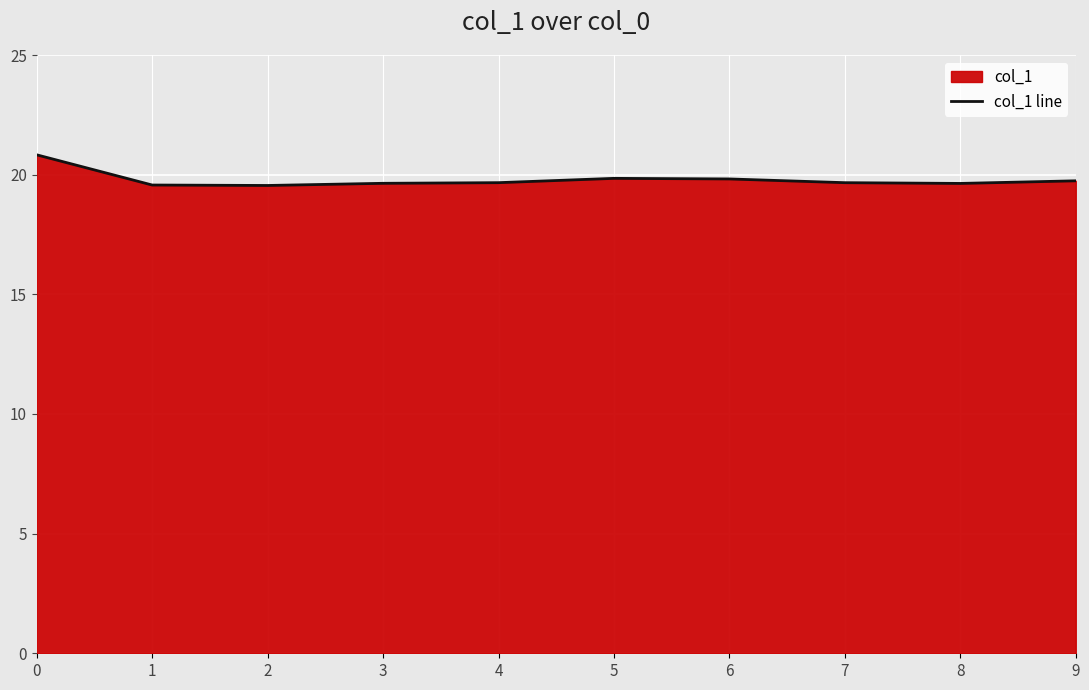

True or false: the data shows 7.2 at 1.

False